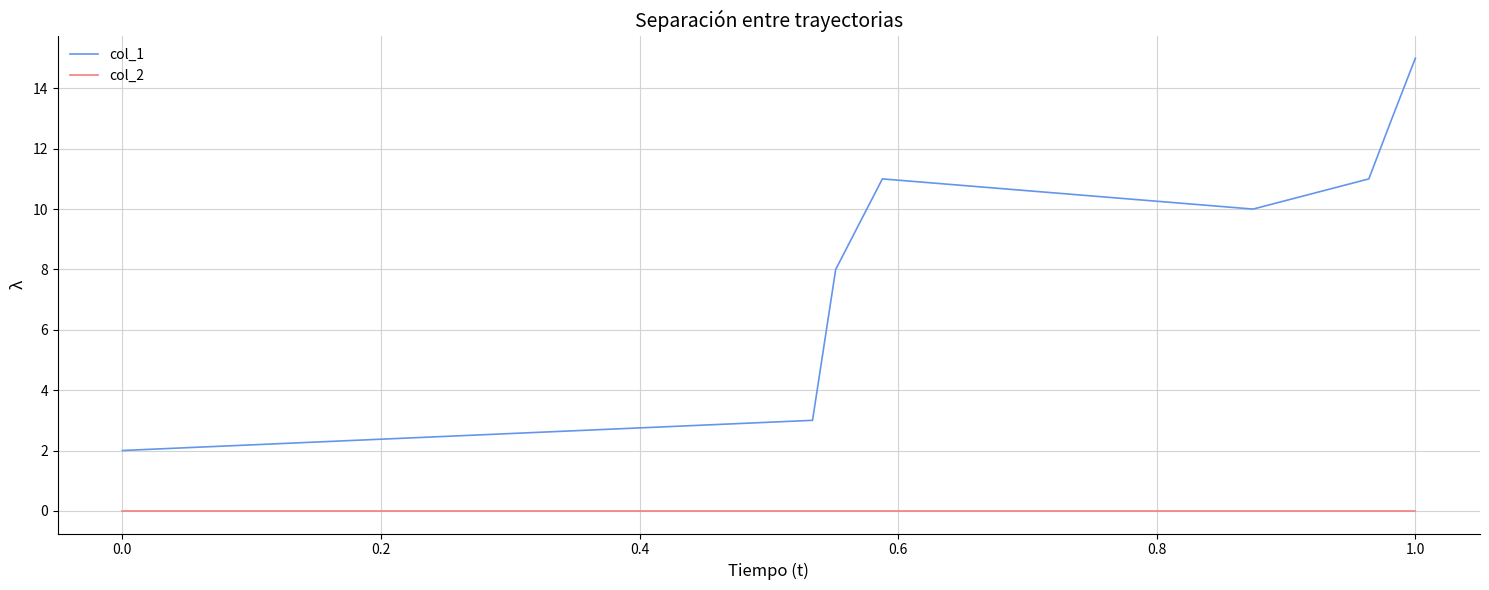

What is the difference between the maximum and second lowest values in the col_1 series?

12